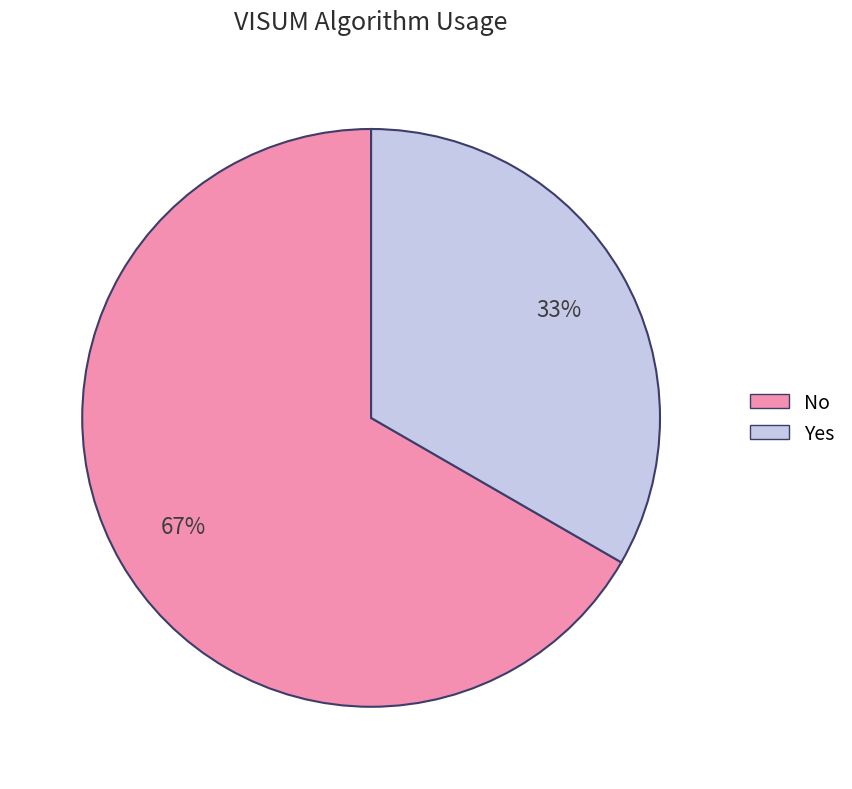

Is No the majority of the pie?

Yes